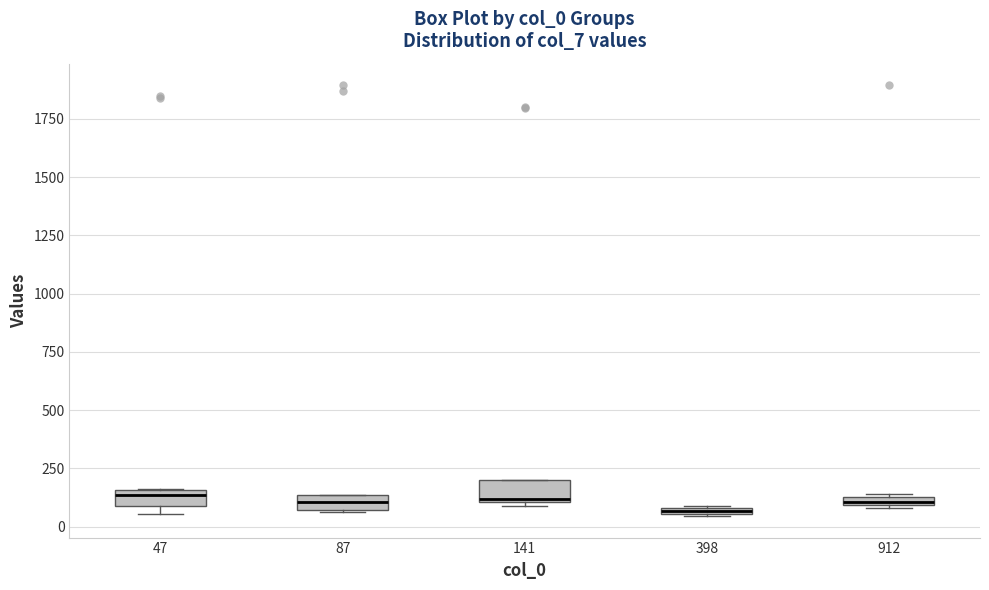

Where is the lower edge of the box at x = 47 on the y-axis? The values are not printed on the chart, so give them approximately, as read against the axis.

100